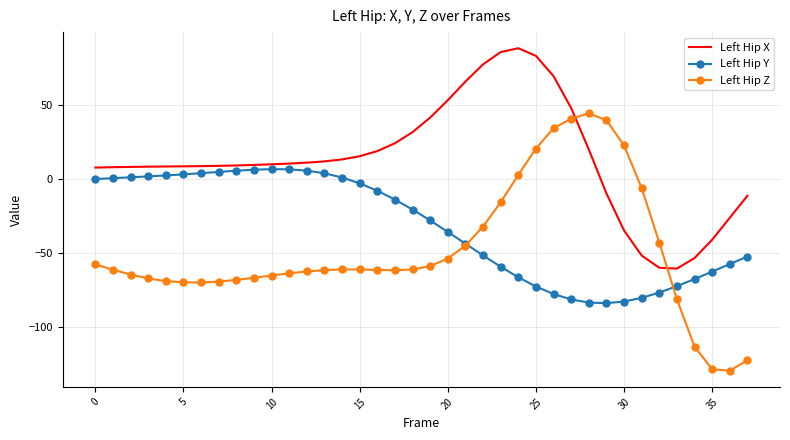

What is the sum of all Left Hip X values?

523.0